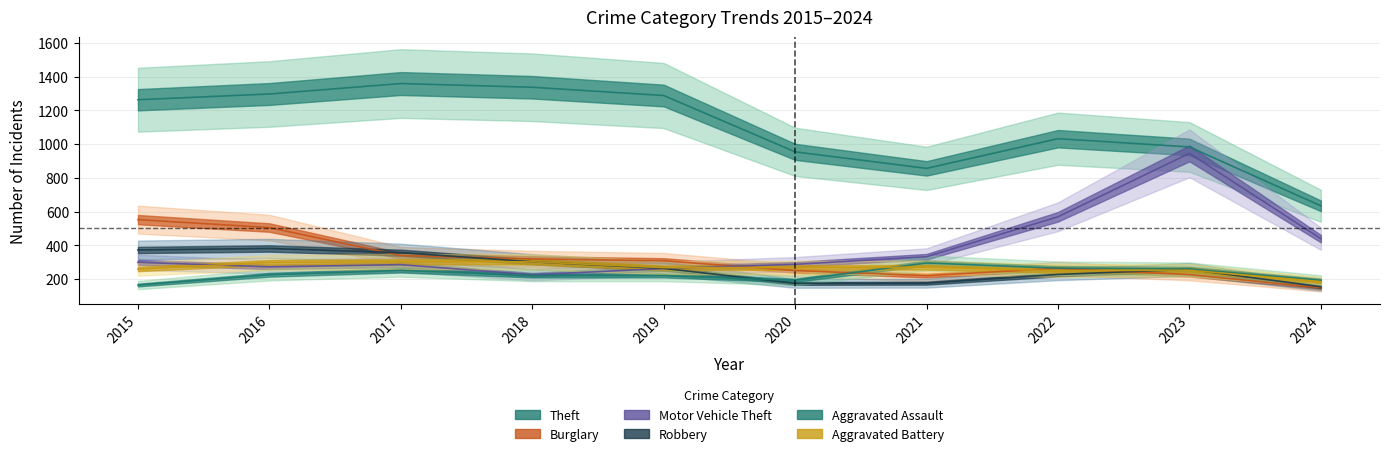

What is the difference between the maximum and second lowest values in the Robbery series?

207